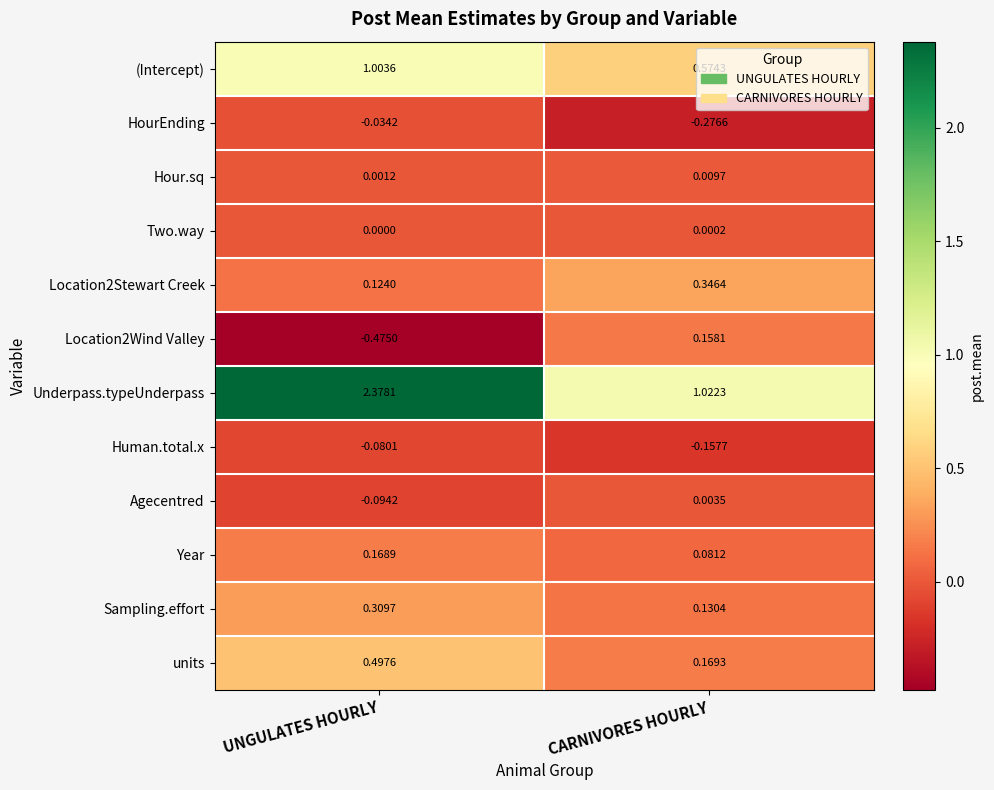

Which category has the lowest value across all series?

UNGULATES HOURLY